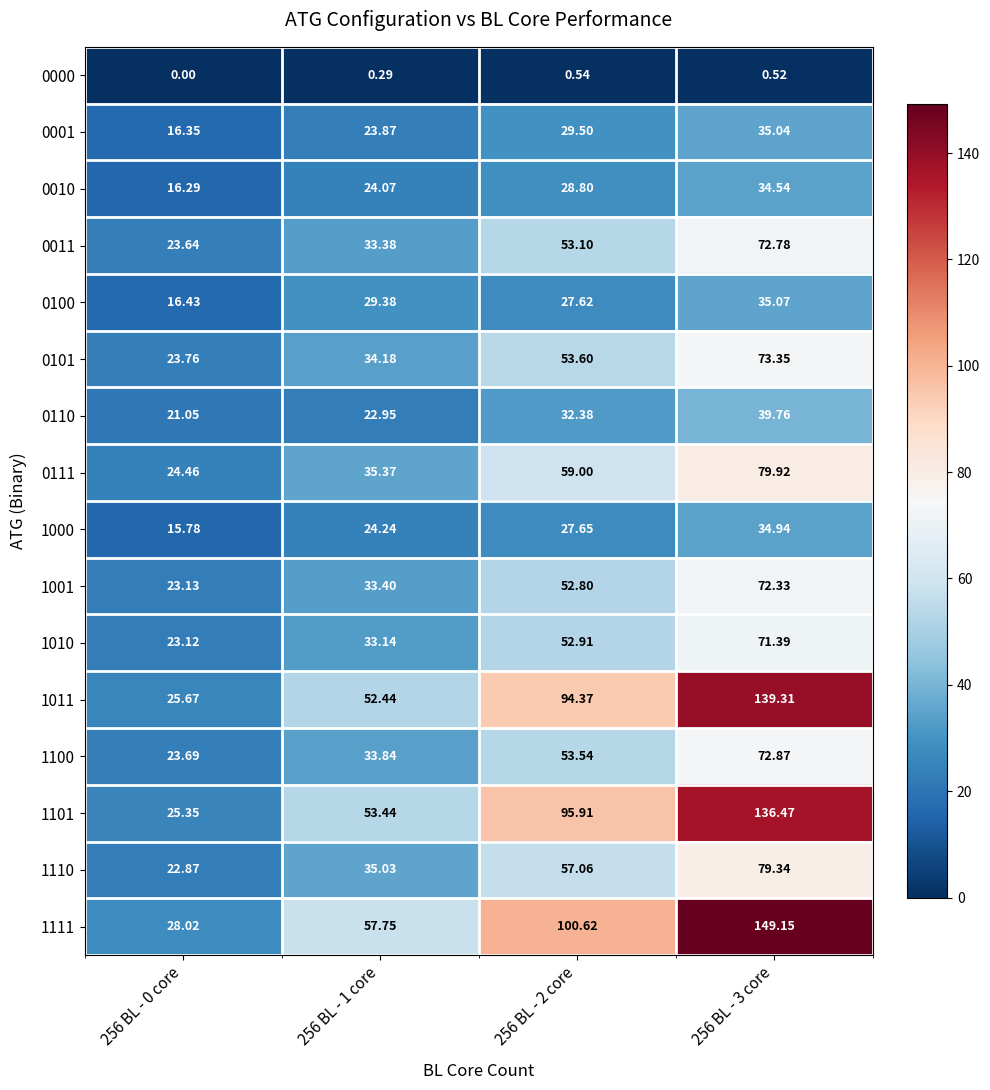

Is the value of 1000 at 256 BL - 2 core greater than the value of 0100 at 256 BL - 3 core?

No